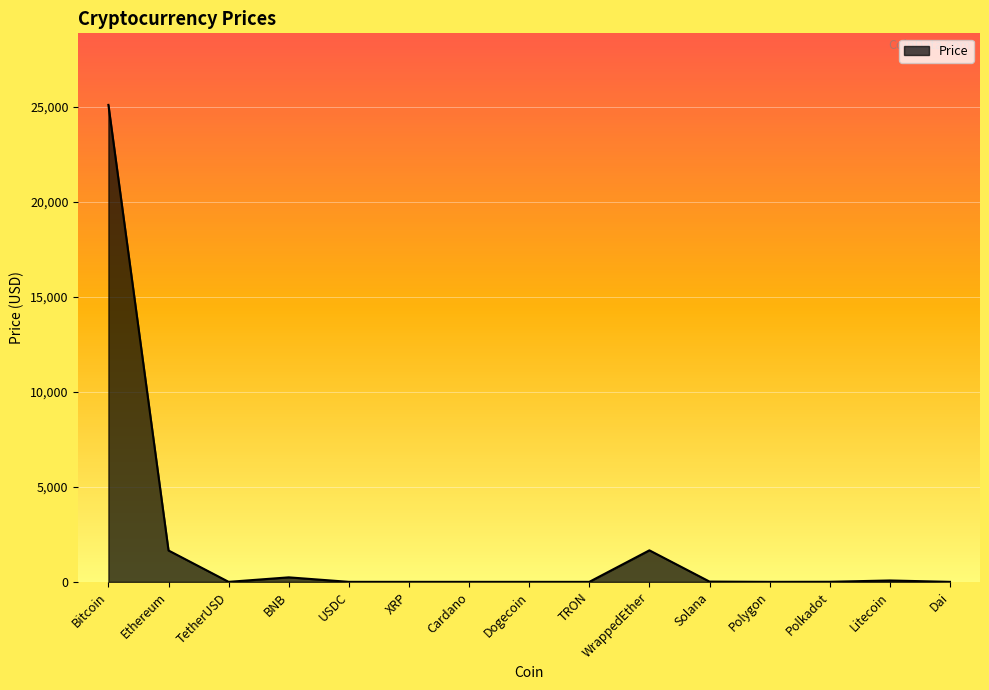

What value does the data have at Bitcoin?

25100.9